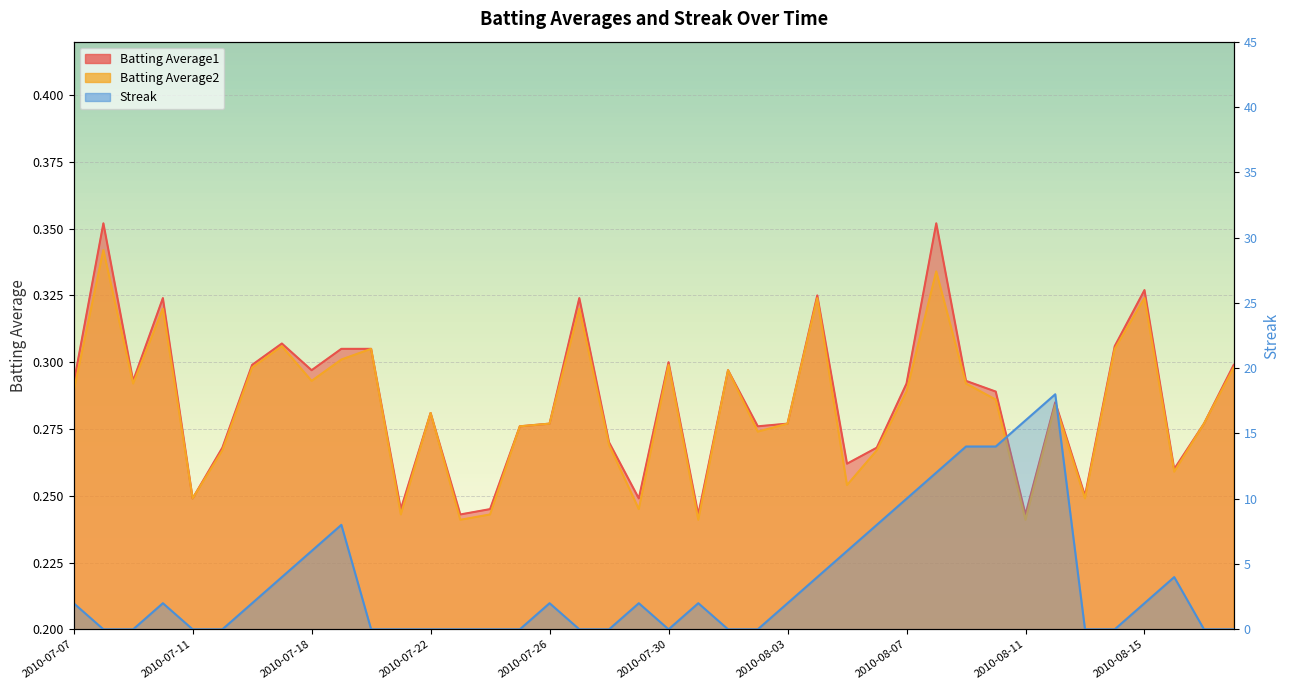

Is the value of Streak at 2010-07-21 greater than the value of Batting Average2 at 2010-07-28?

No